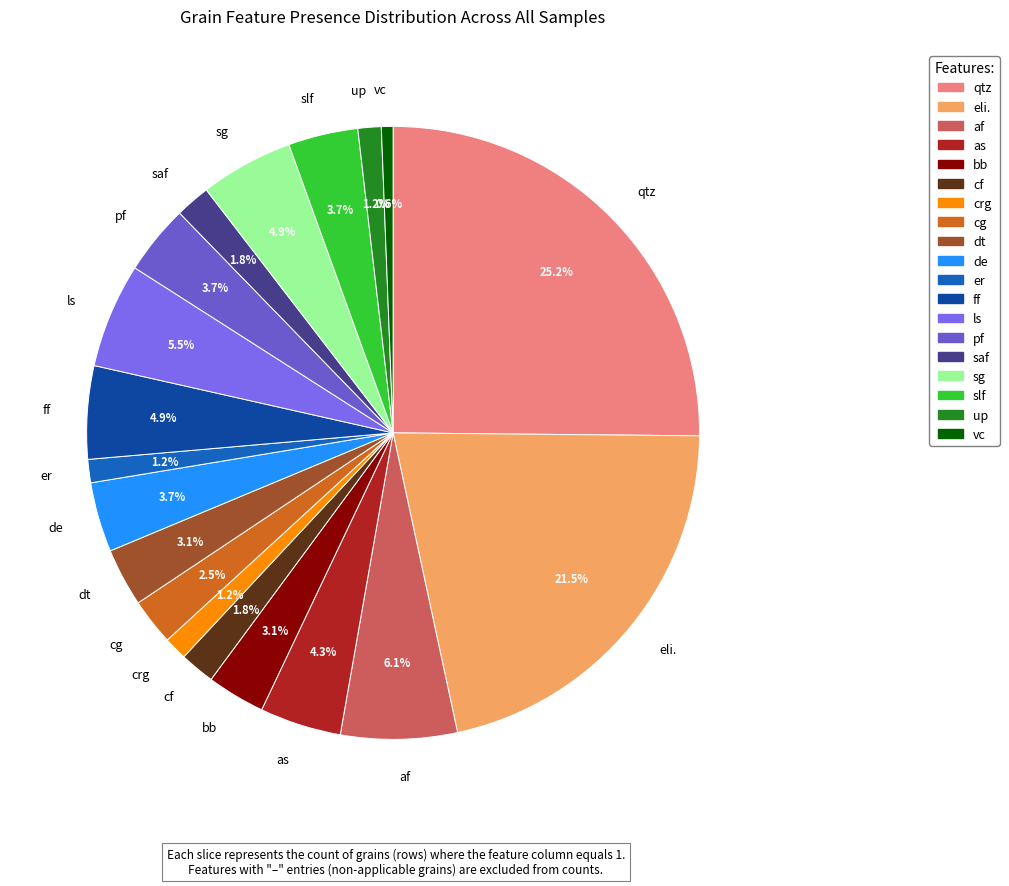

What percentage is the crg slice, to the nearest percent?

1%